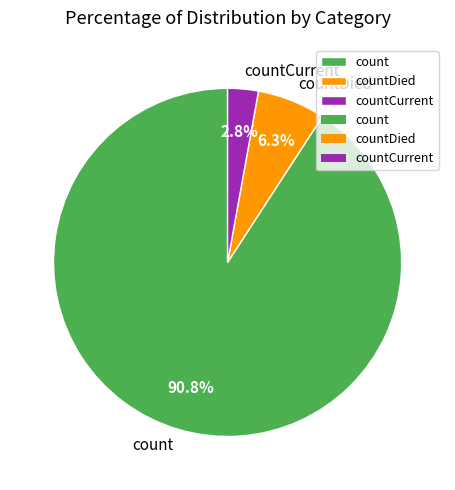

Which category has the smallest portion of the pie?

countCurrent